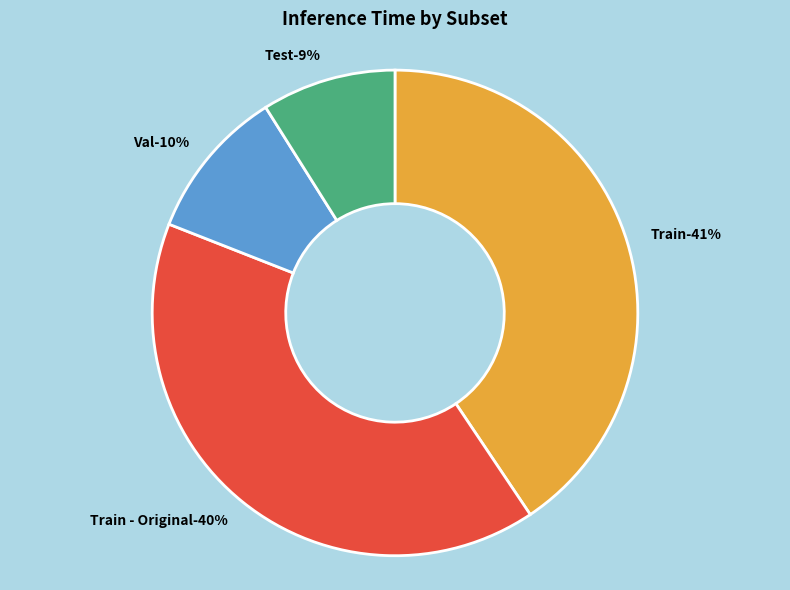

Is there a majority slice in this chart?

No